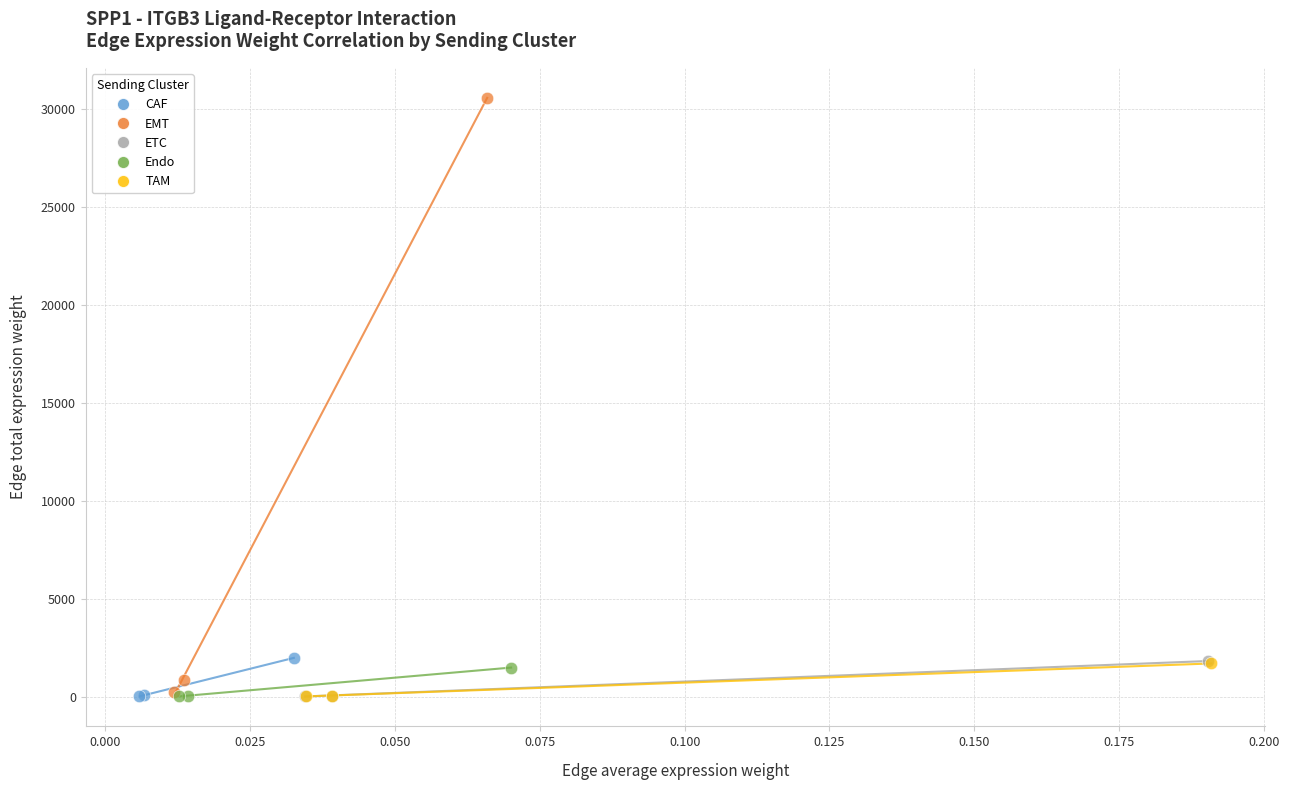

What are all the series names shown in the legend?

CAF, EMT, ETC, Endo, TAM